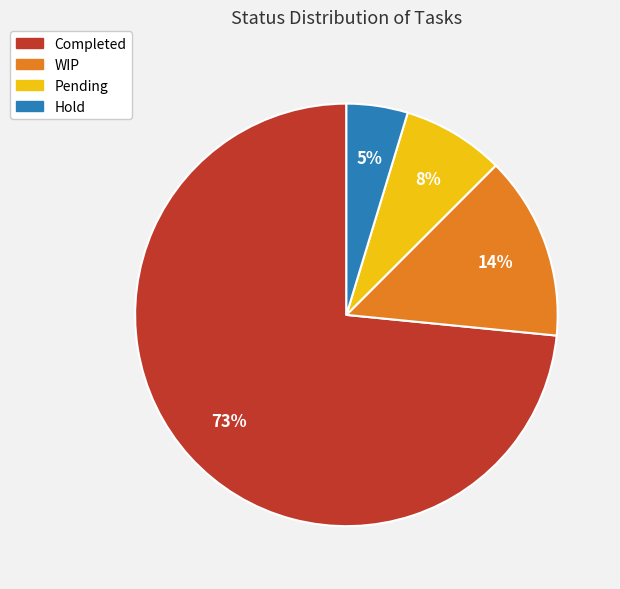

True or false: Completed accounts for 73% of the total.

True